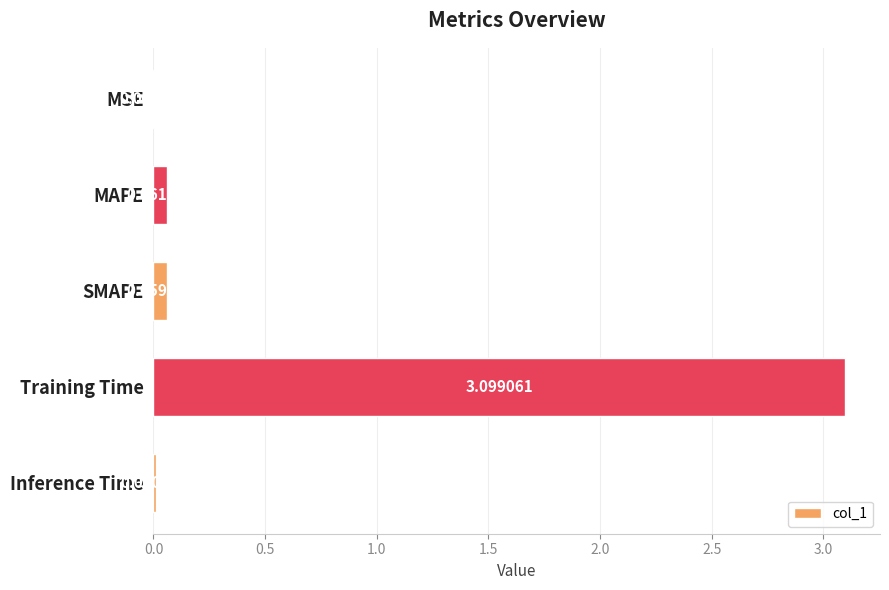

Which has a higher value, MAPE or SMAPE?

MAPE